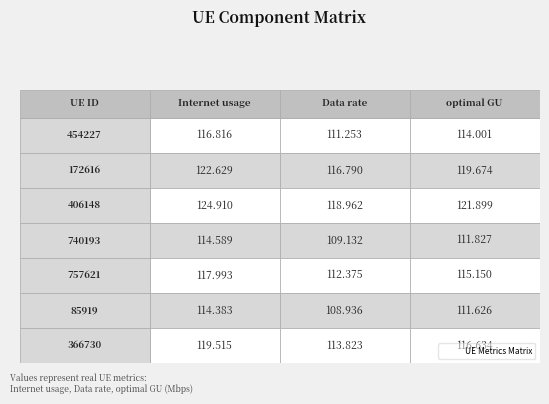

Reading right to left, what are all the values shown in this chart?

454227: 2=114.0	1=111.3	0=116.8
172616: 2=119.7	1=116.8	0=122.6
406148: 2=121.9	1=119.0	0=124.9
740193: 2=111.8	1=109.1	0=114.6
757621: 2=115.1	1=112.4	0=118.0
85919: 2=111.6	1=108.9	0=114.4
366730: 2=116.6	1=113.8	0=119.5